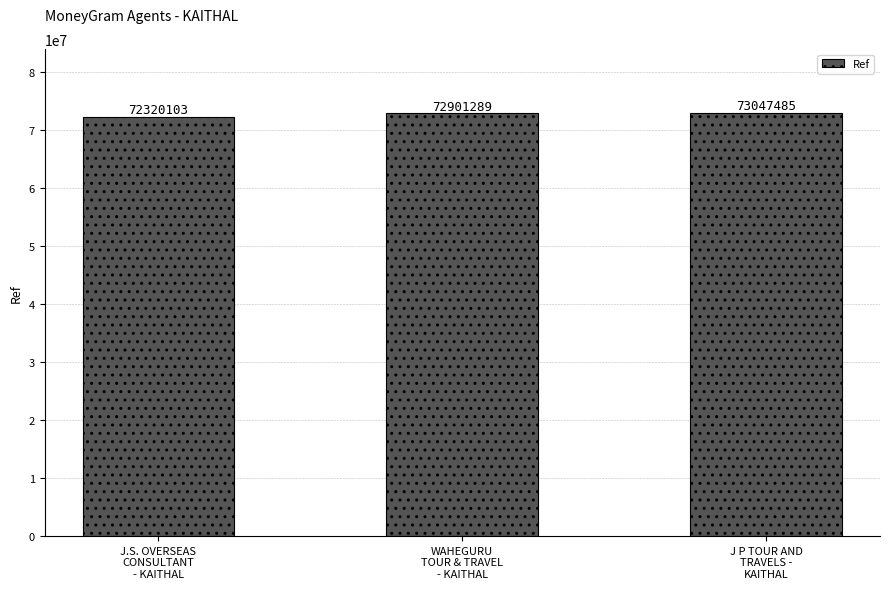

Reading left to right, transcribe all the data shown in this chart.

72320103	72901289	73047485